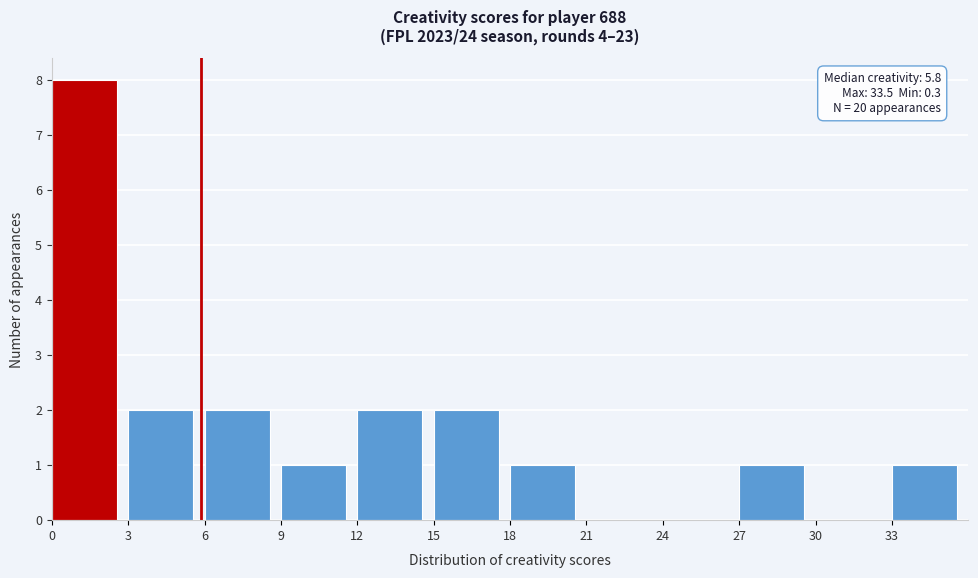

Over which range of the x-axis is the bar tallest?

0 to 3